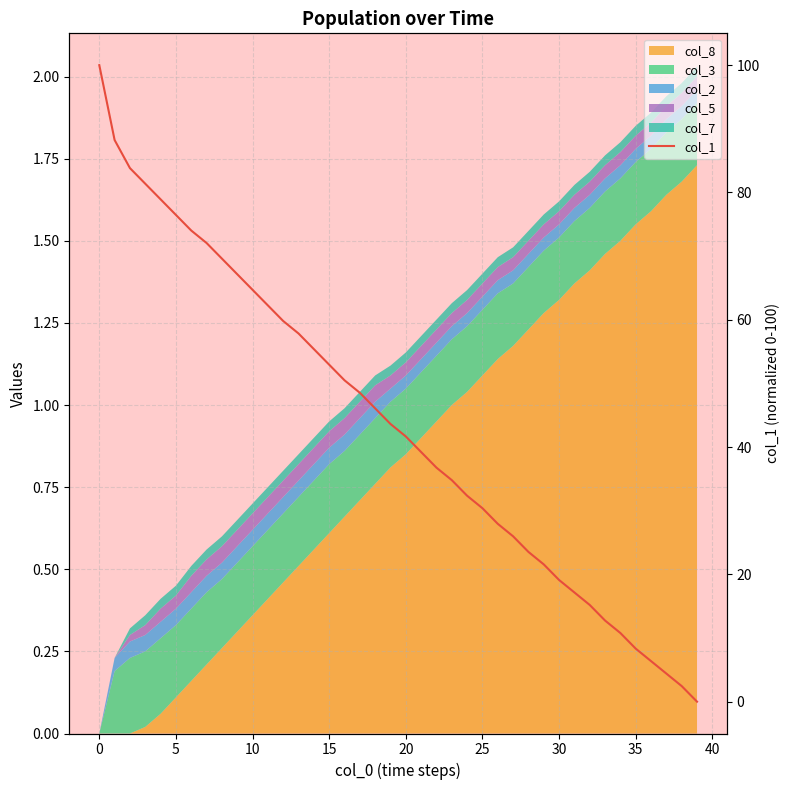

True or false: the data shows 23.3 at 32.

False